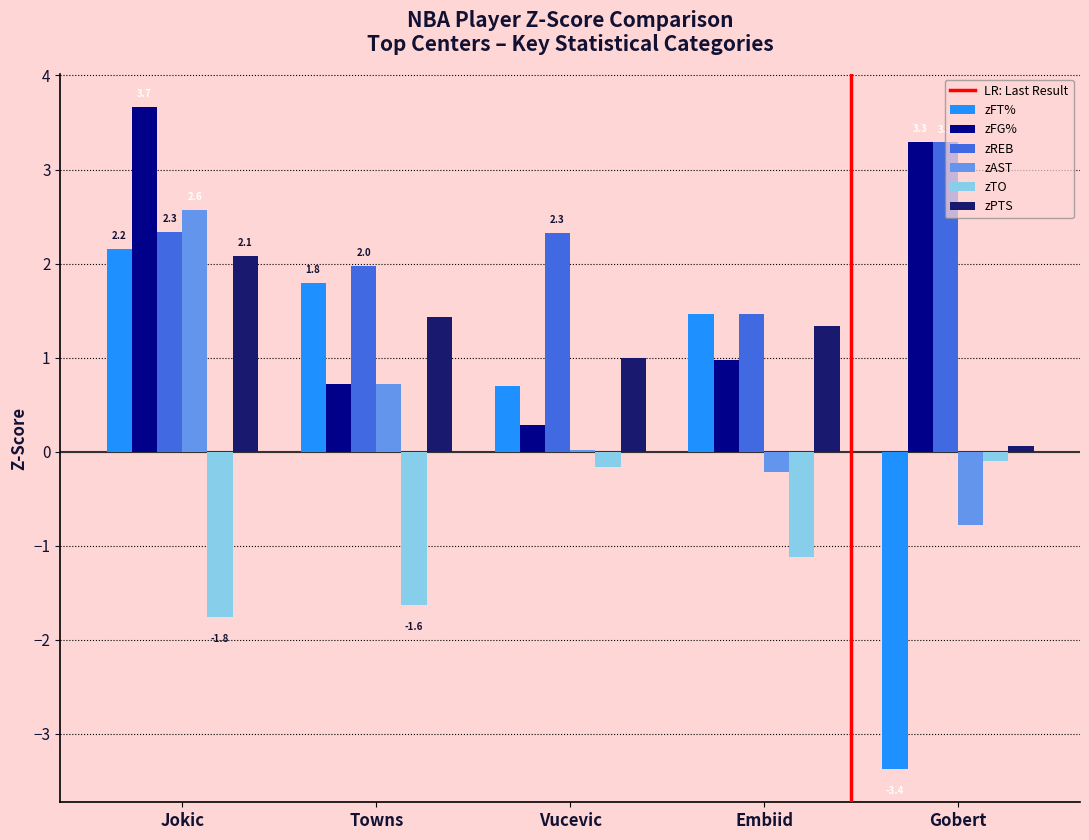

Which label corresponds to the largest value in the chart?

Jokic